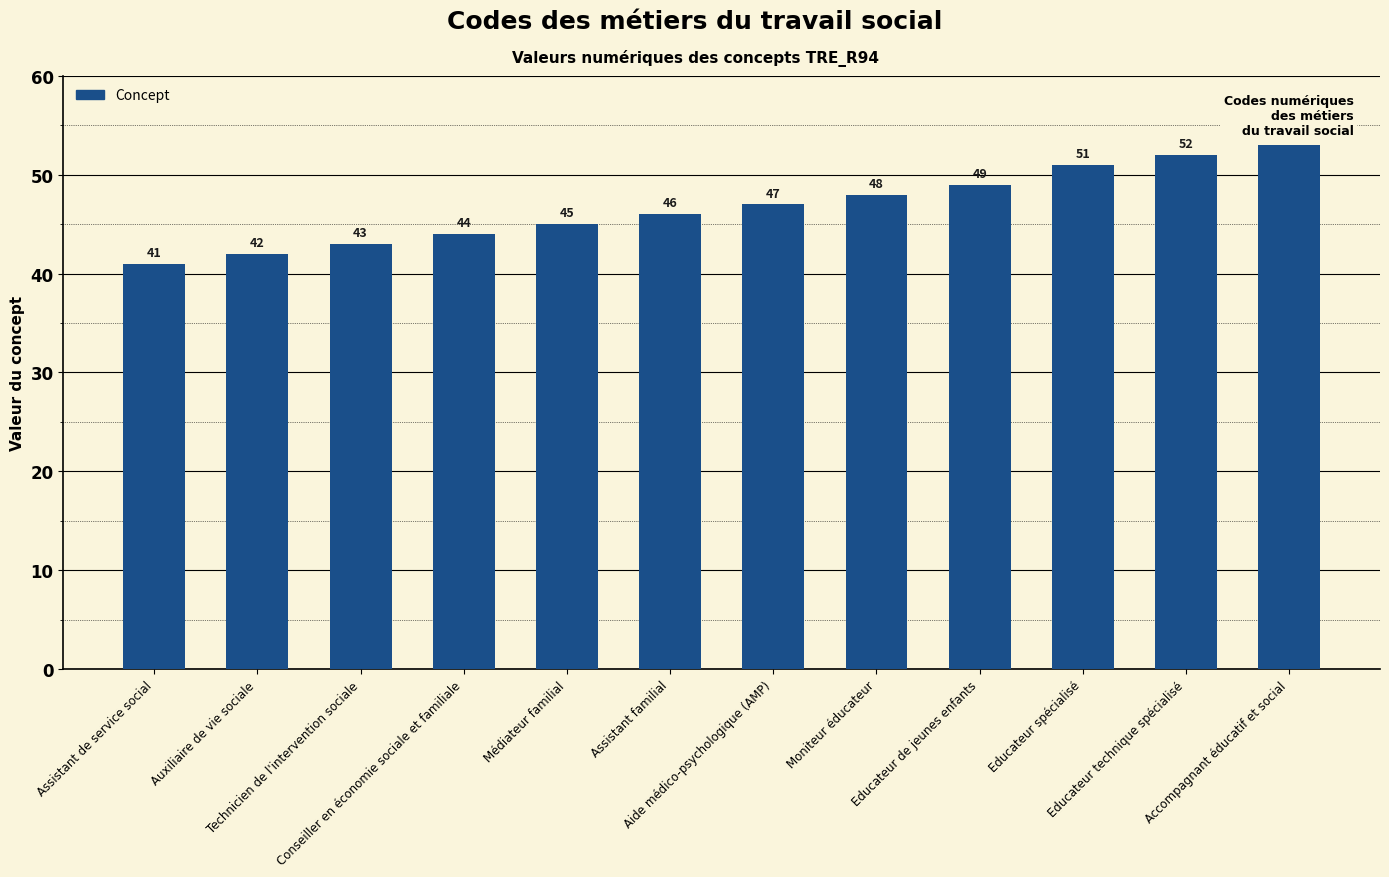

Which category has the lowest value across all series?

Assistant de service social